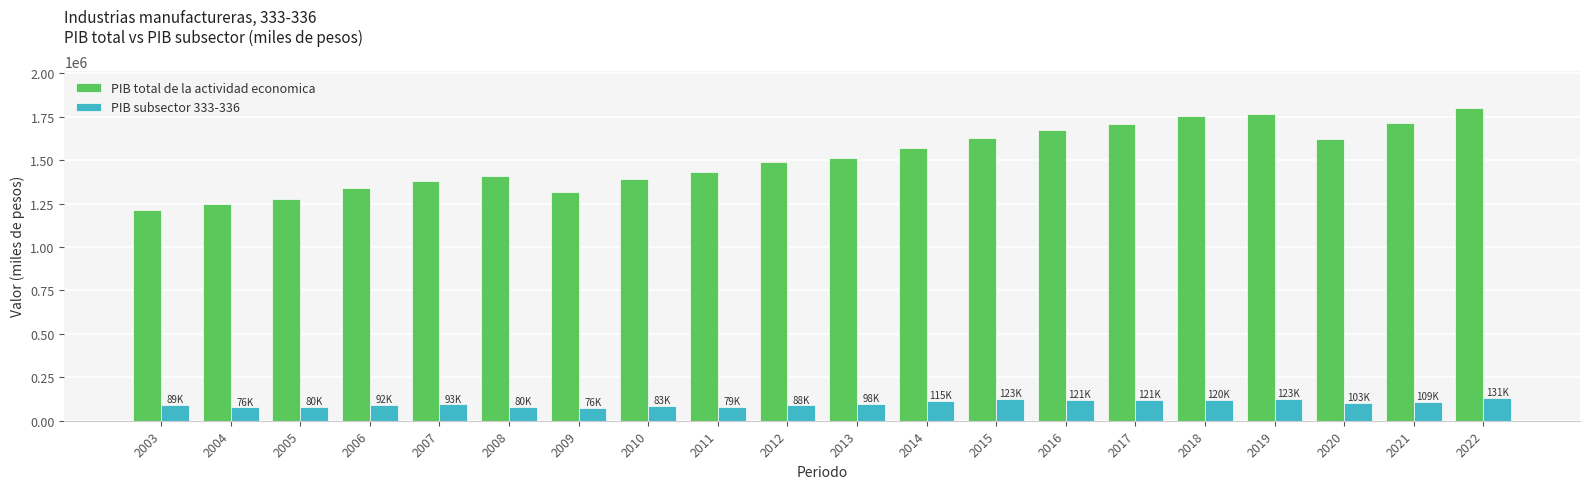

List the series in order of their peak value, lowest first.

PIB subsector 333-336, PIB total de la actividad economica